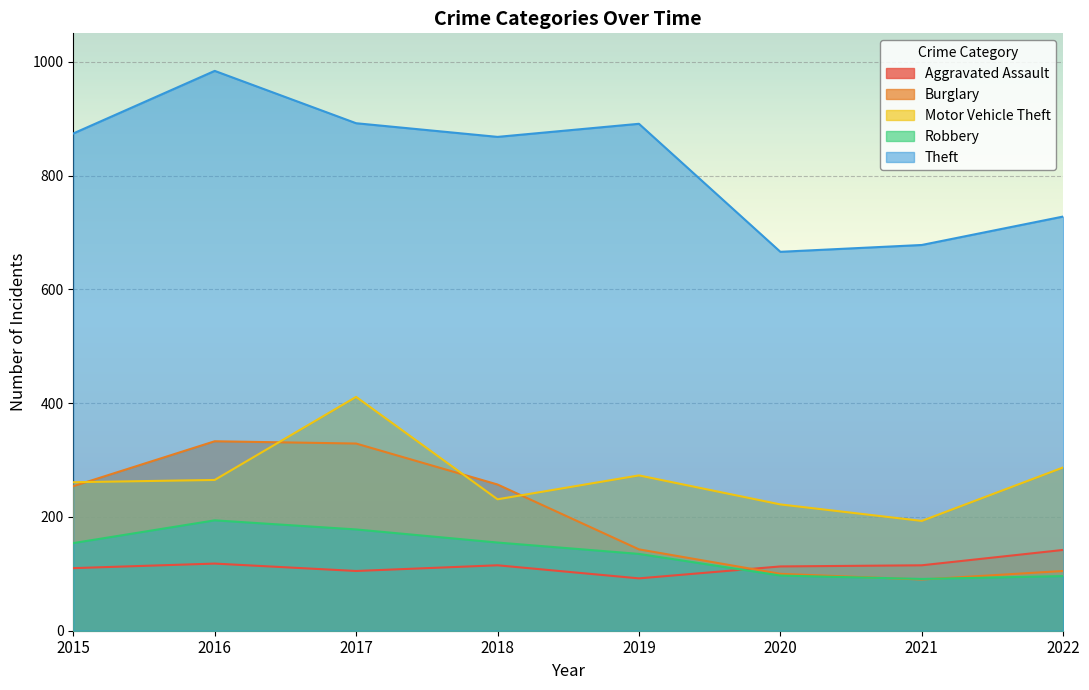

What is the sum of all Motor Vehicle Theft values?

2143